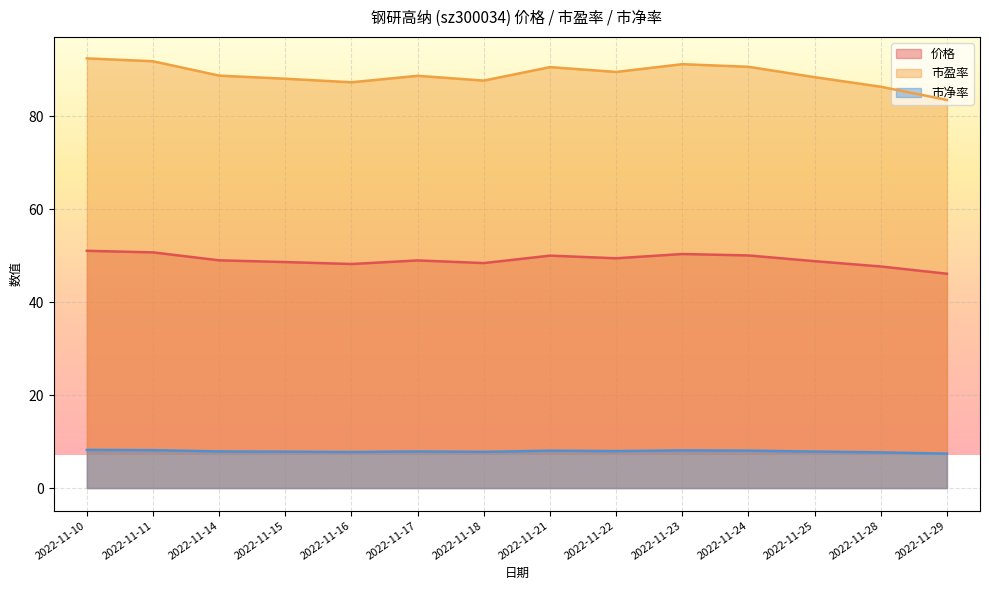

True or false: 市净率 and 价格 cross at least once.

False